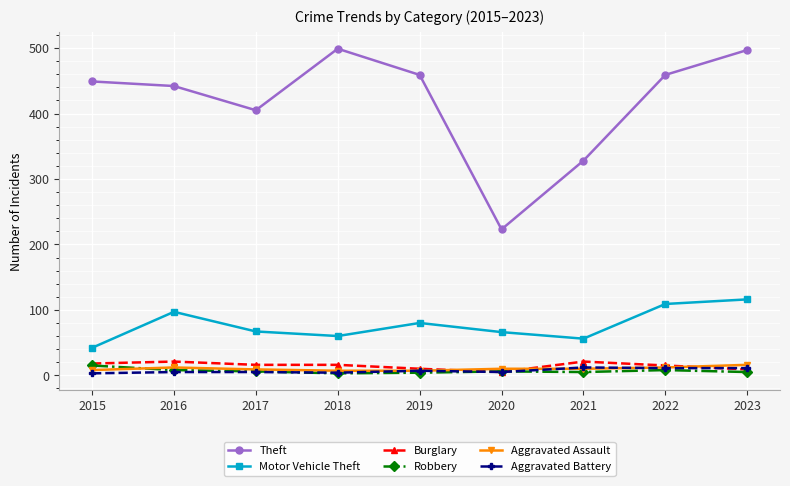

At which label does Aggravated Assault first exceed 10?

2016